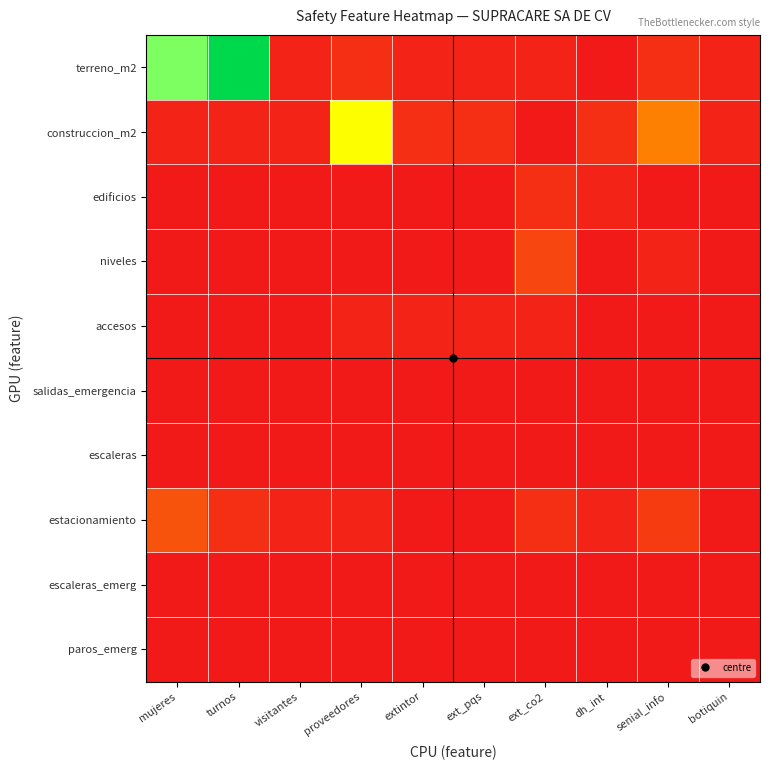

Between proveedores and visitantes, which is larger?

proveedores